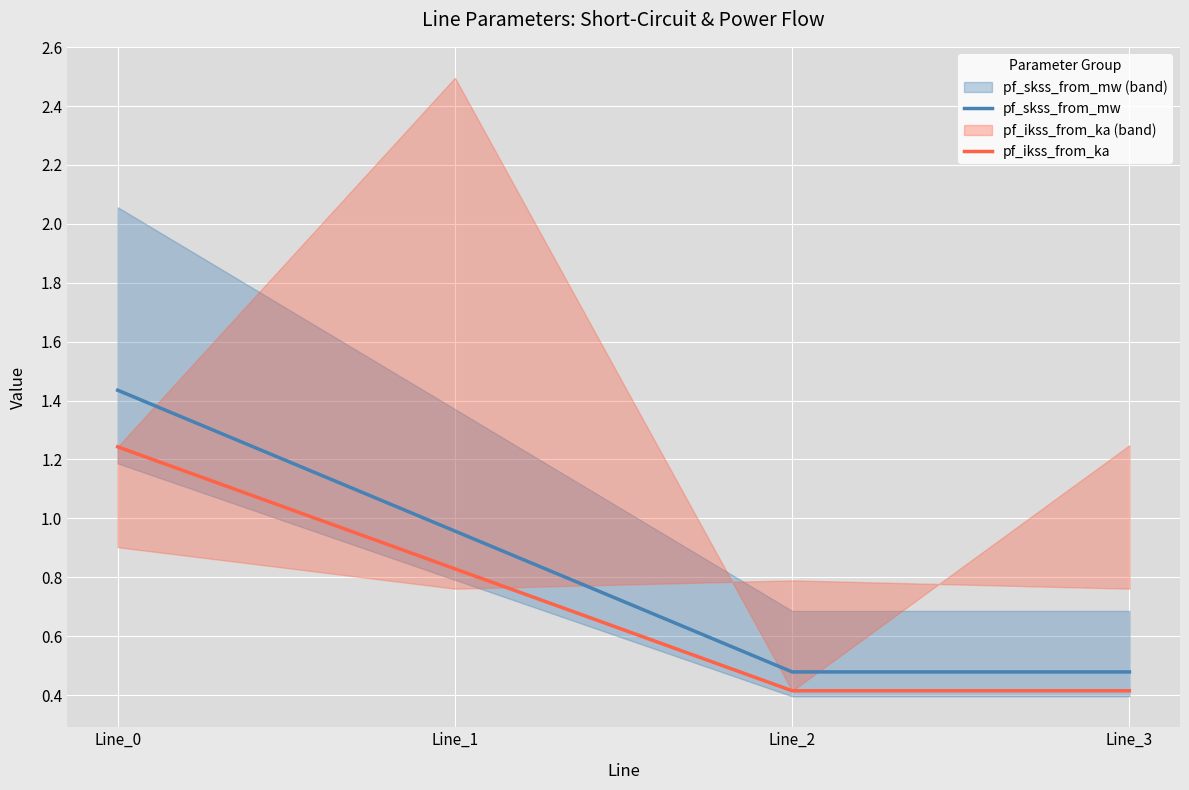

Which category has the highest value in the pf_ikss_from_ka series?

Line_0